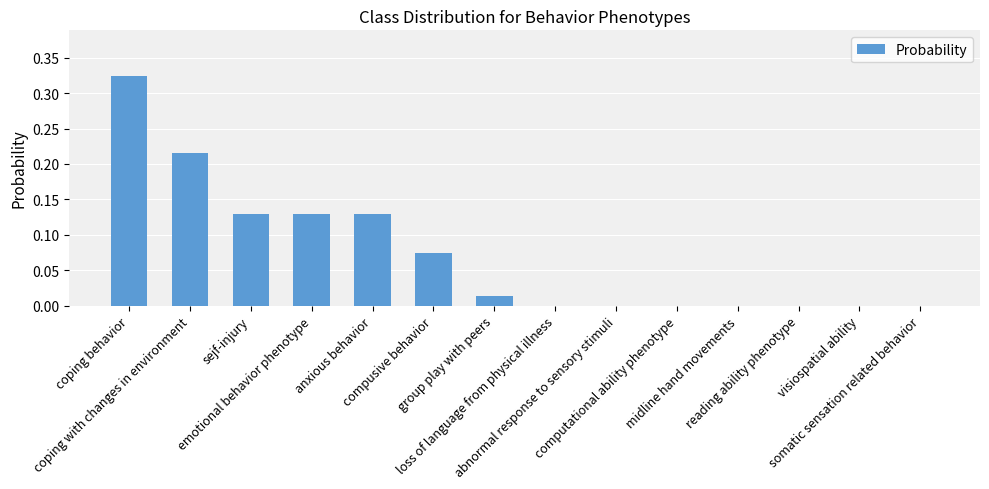

The chart shows a value of -0.1 at loss of language from physical illness. True or false?

False